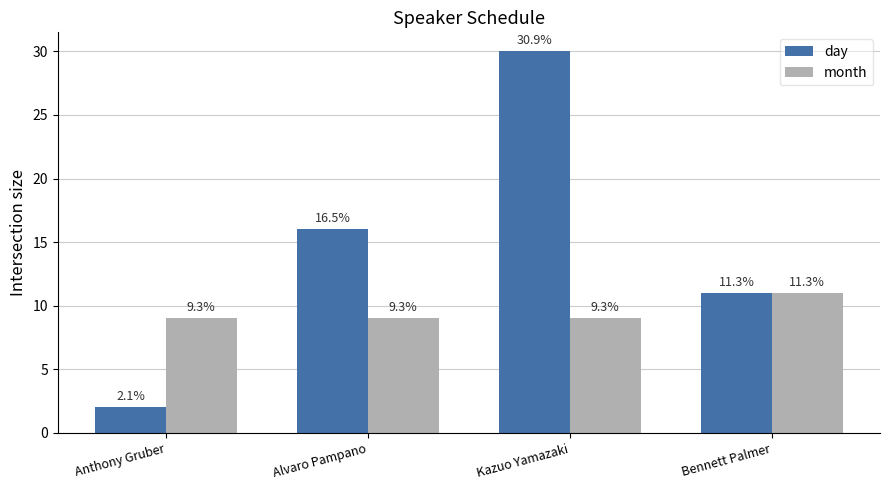

What are all the series names shown in the legend?

day, month